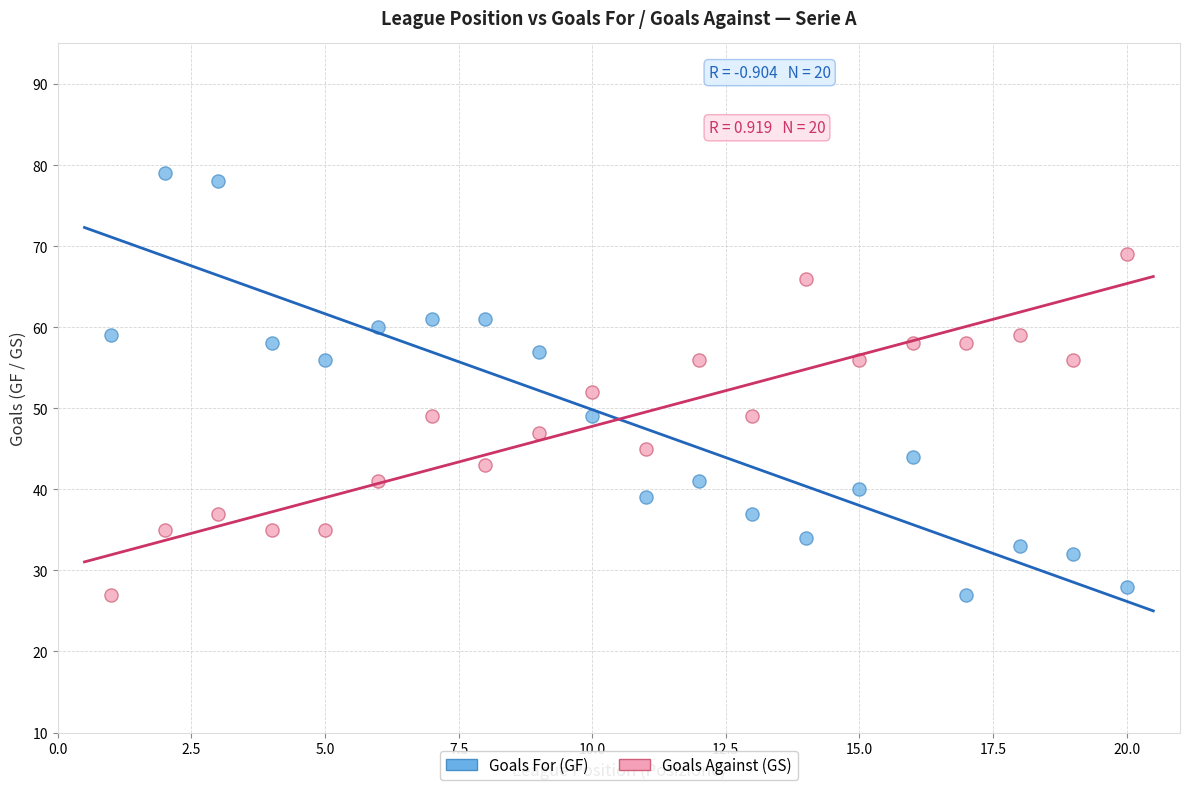

Which series has the largest Y range (max minus min)?

Goals For (GF)